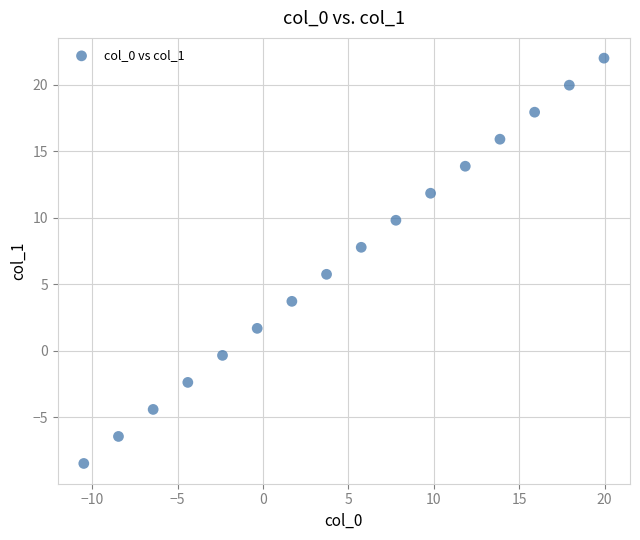

What is the range of Y values (max minus min)?

30.5